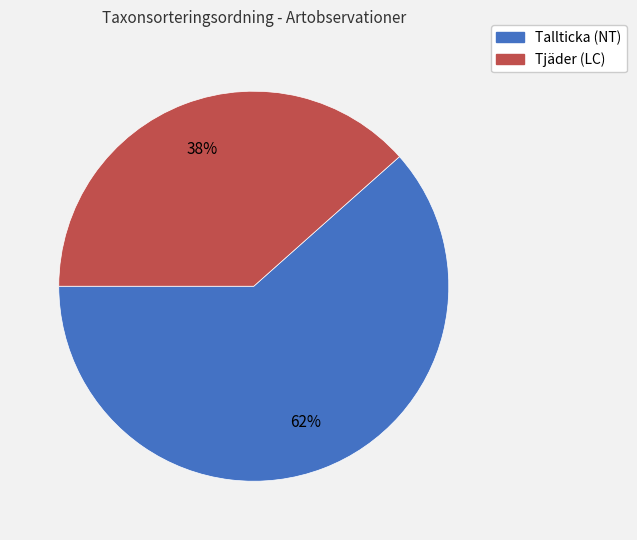

Count the number of slices in the pie.

2